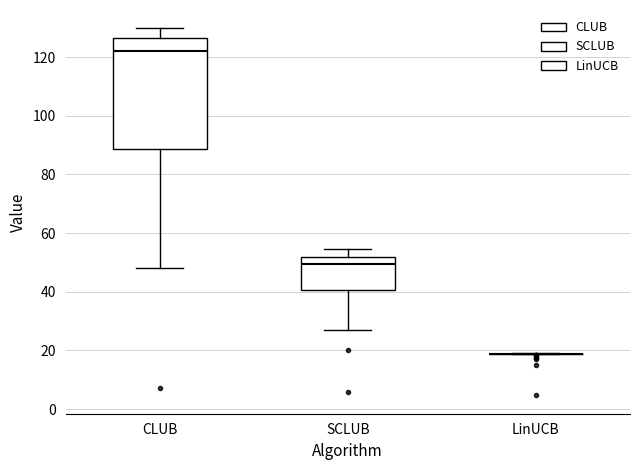

Reading left to right, transcribe this box plot: for each box, give where its median line is, the range the box spans, and where its two whiskers end, as read against the y-axis. The values are not printed on the chart, so give them approximately, as read against the axis.

CLUB: median 122, box 88 to 126, whiskers 48 to 130
SCLUB: median 50, box 40 to 52, whiskers 26 to 54
LinUCB: box collapsed to a line at 18, whiskers 18 to 18